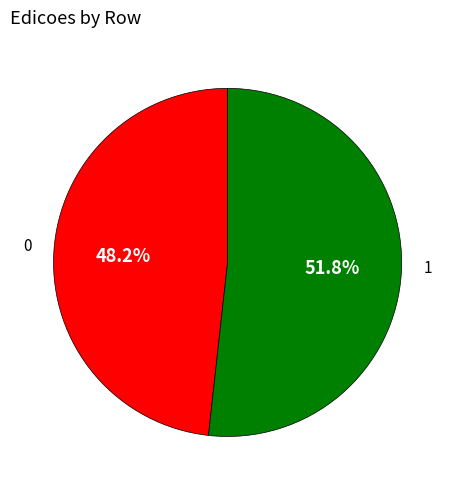

Is there a majority slice in this chart?

Yes